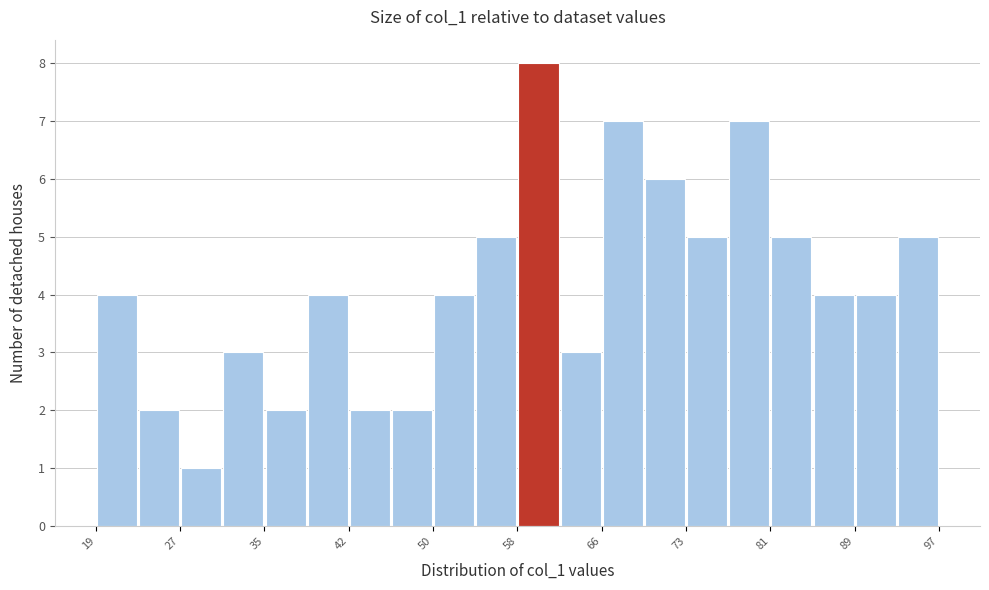

Read against the x-axis, roughly where is the centre of the tallest bar?

60